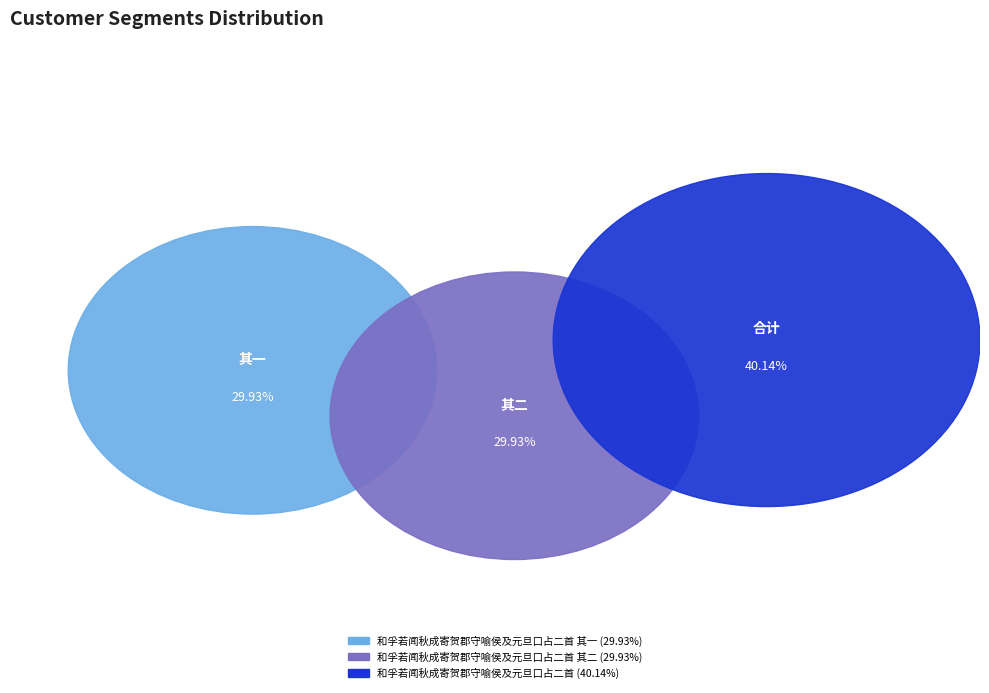

The 和孚若闻秋成寄贺郡守喻侯及元旦口占二首 其一 slice represents 30% of the pie. True or false?

True